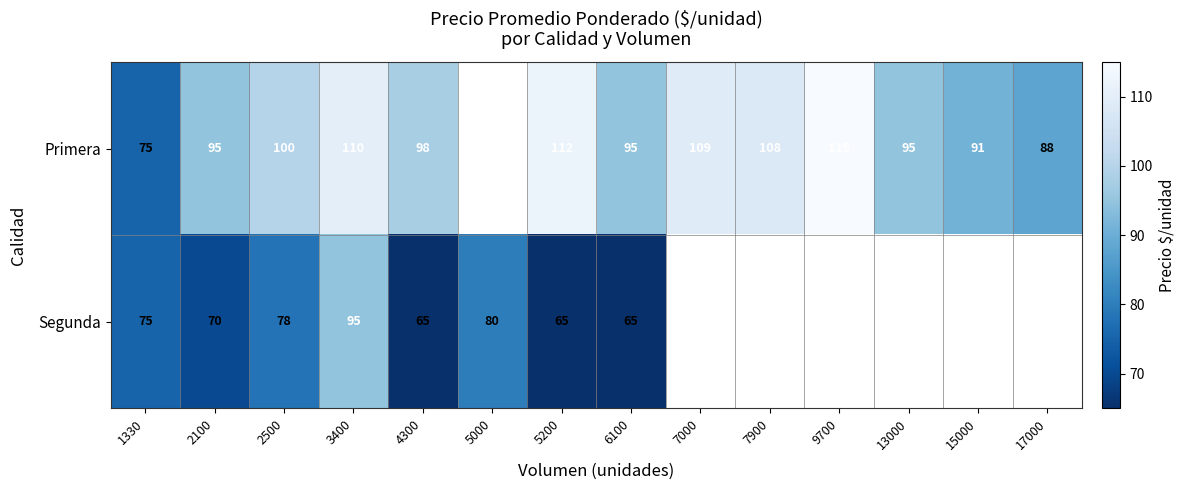

The Segunda series shows 65 at 6100. True or false?

True